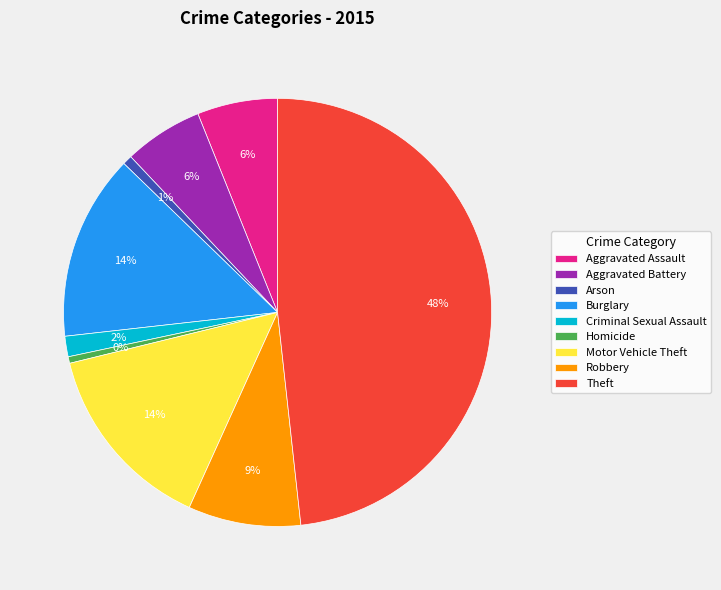

To the nearest percent, what percentage of the pie is Criminal Sexual Assault?

2%